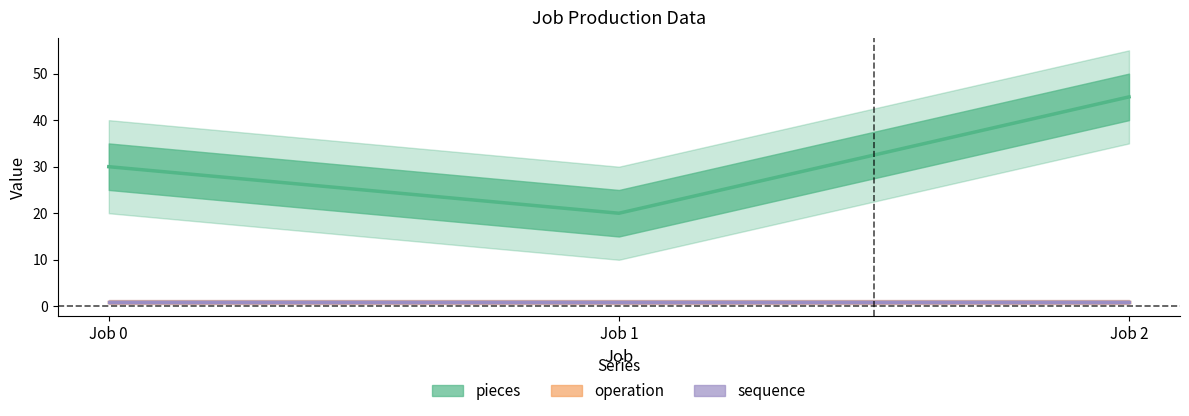

What is the sum of all pieces values?

95